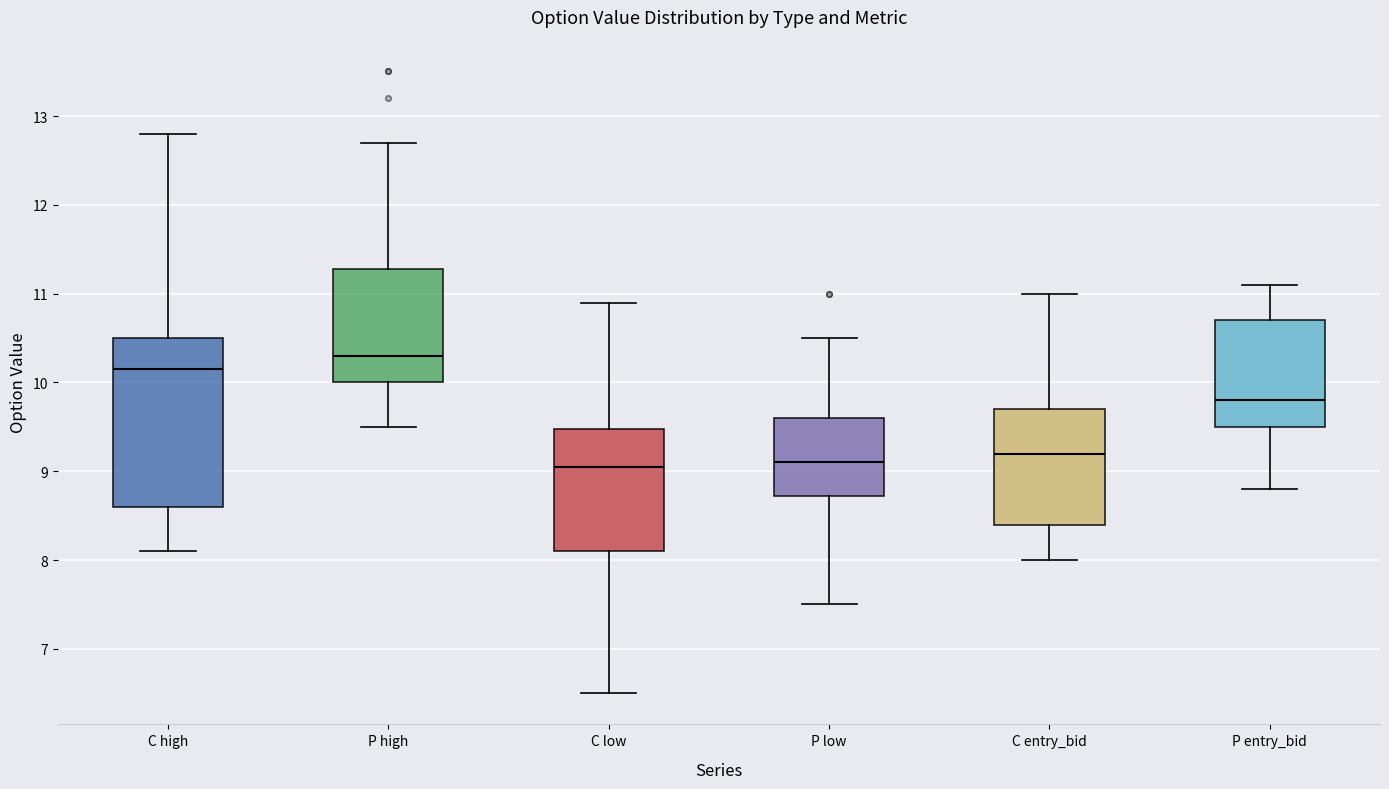

Where does the upper whisker of the box for P low end on the y-axis? The values are not printed on the chart, so give them approximately, as read against the axis.

10.5